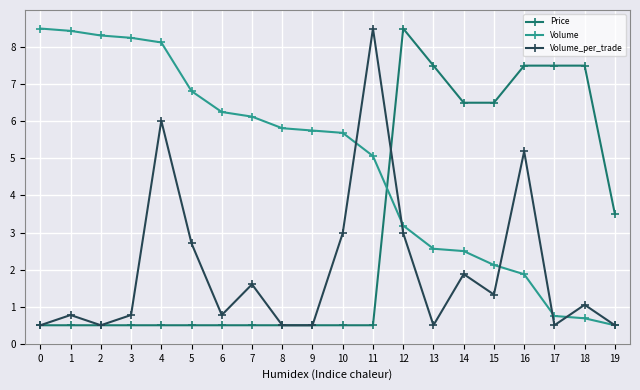

The value of Volume_per_trade at 4 is 7.8. True or false?

False